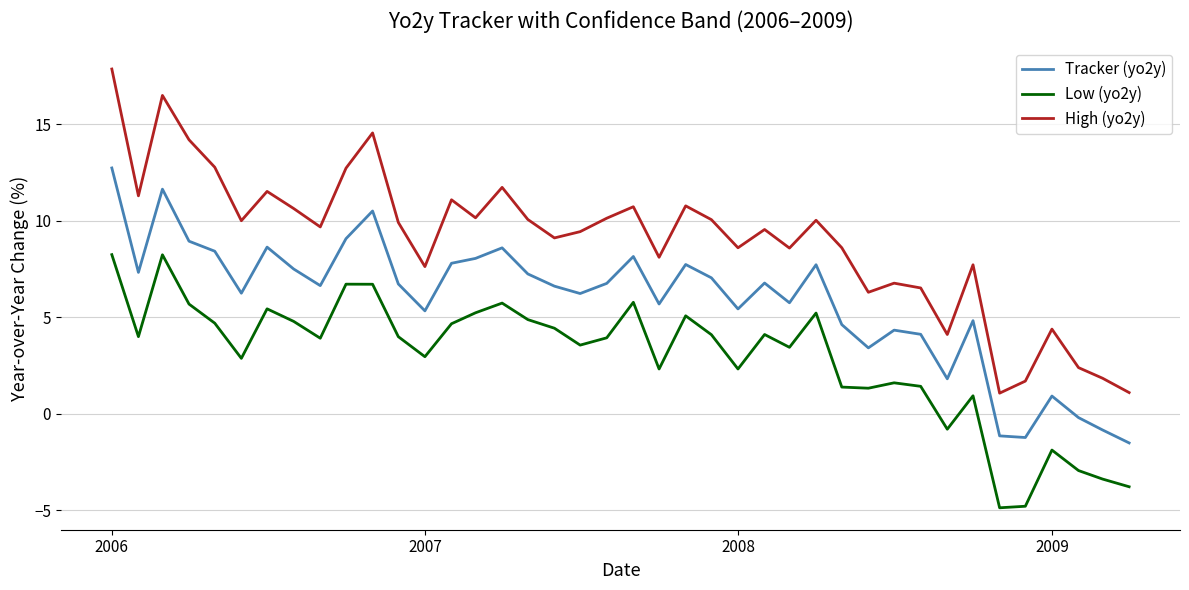

Which series has the widest spread of values?

High (yo2y)